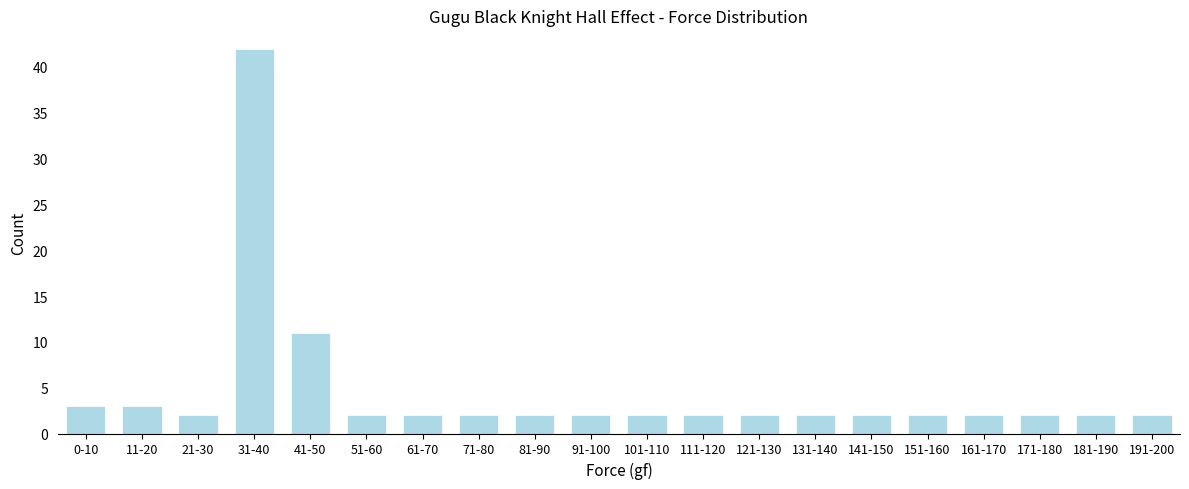

Reading left to right, extract all data points from this chart.

0-10=3	11-20=3	21-30=2	31-40=42	41-50=11	51-60=2	61-70=2	71-80=2	81-90=2	91-100=2	101-110=2	111-120=2	121-130=2	131-140=2	141-150=2	151-160=2	161-170=2	171-180=2	181-190=2	191-200=2